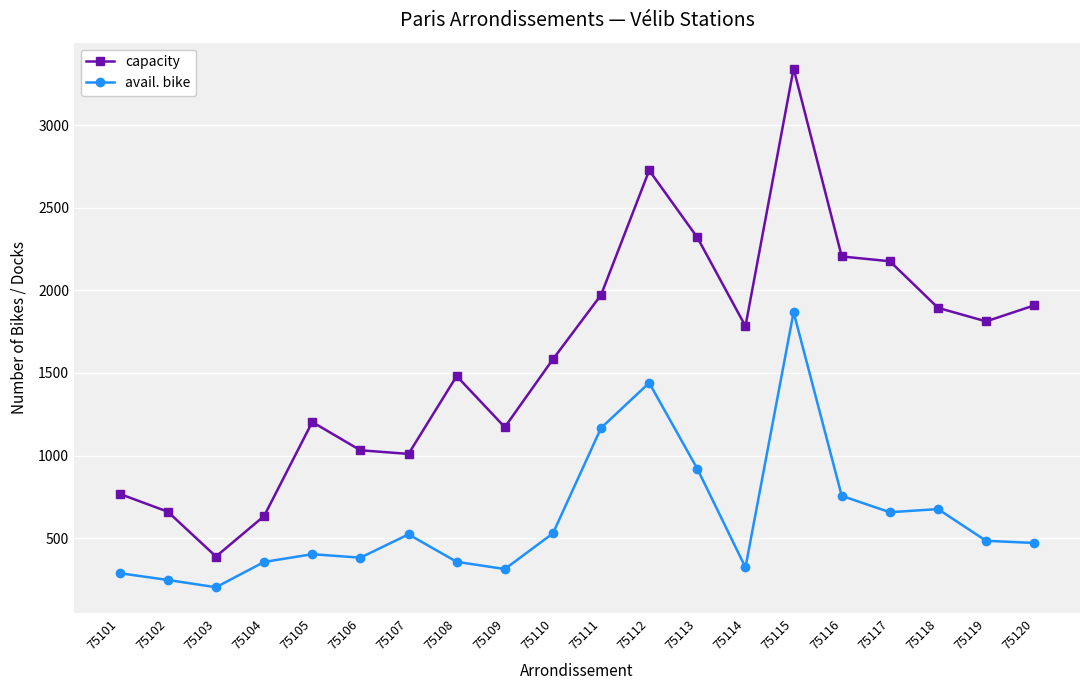

True or false: avail. bike and capacity intersect in this chart.

False